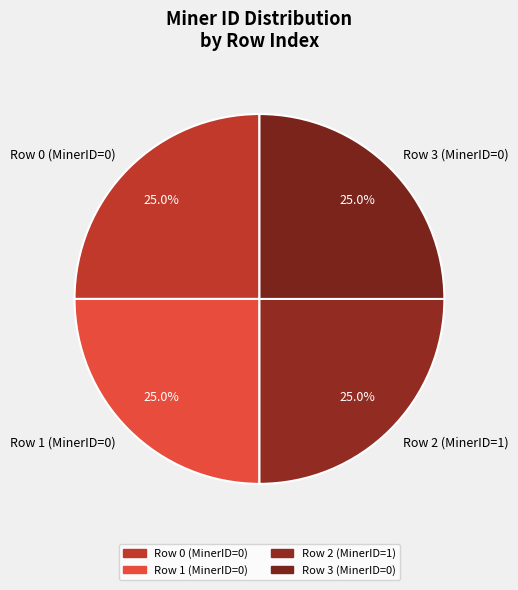

Does Row 0 (MinerID=0) represent more than half of the total?

No